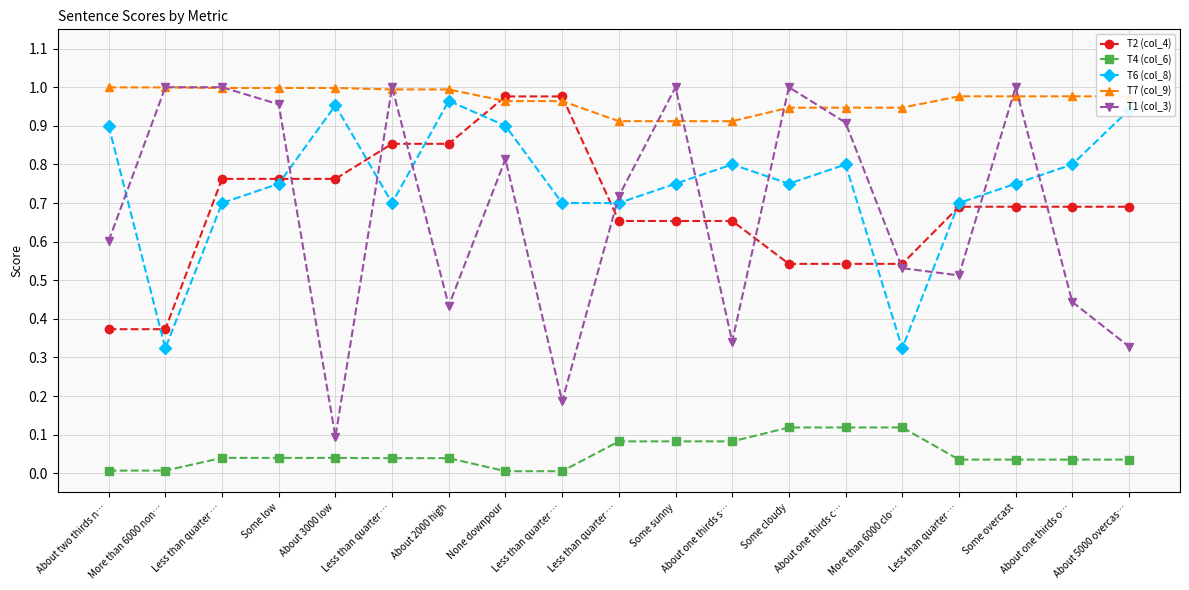

Count the number of categories in the chart.

19